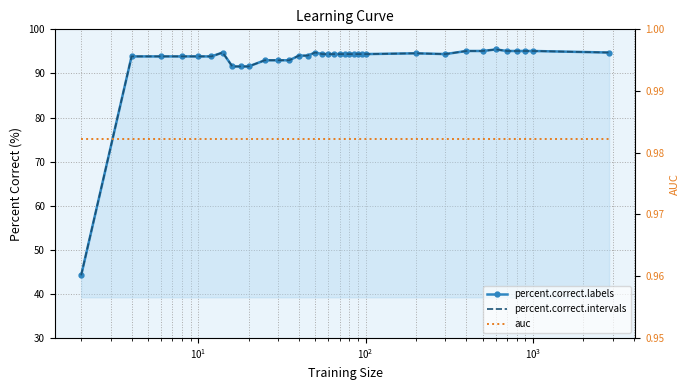

True or false: percent.correct.labels has more than 2 points higher than both neighbors.

True